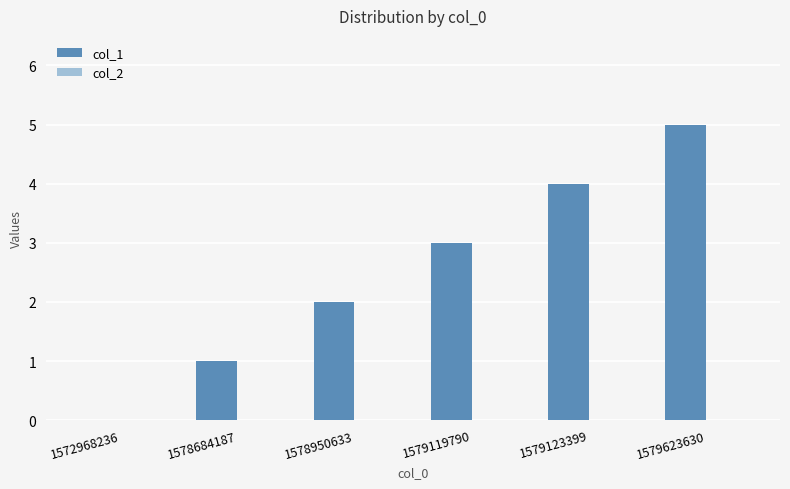

What is the ratio of the value at 1579623630 to the value at 1578684187?

5.0